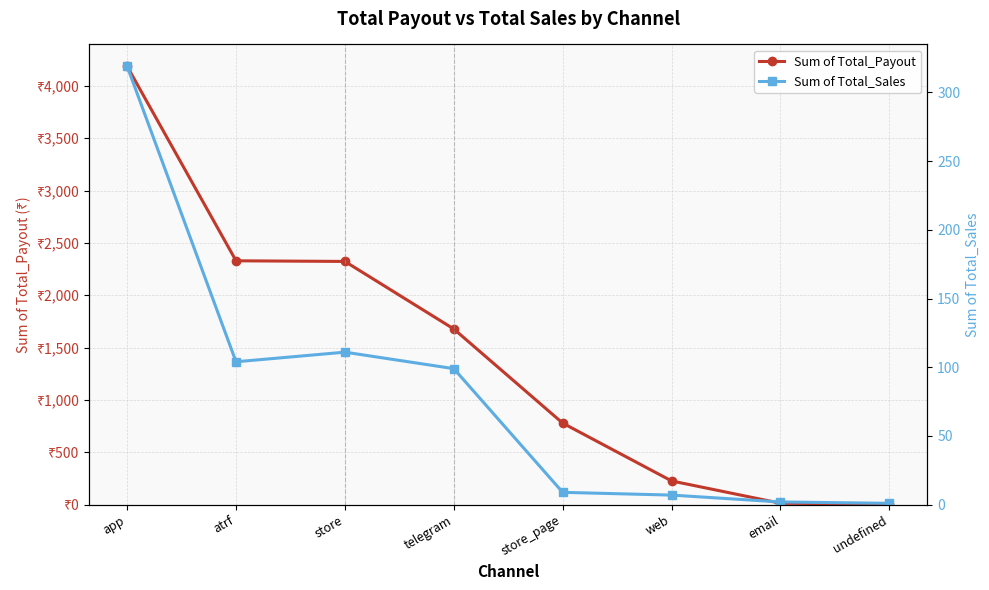

Is this an area chart (filled region under the line)?

No